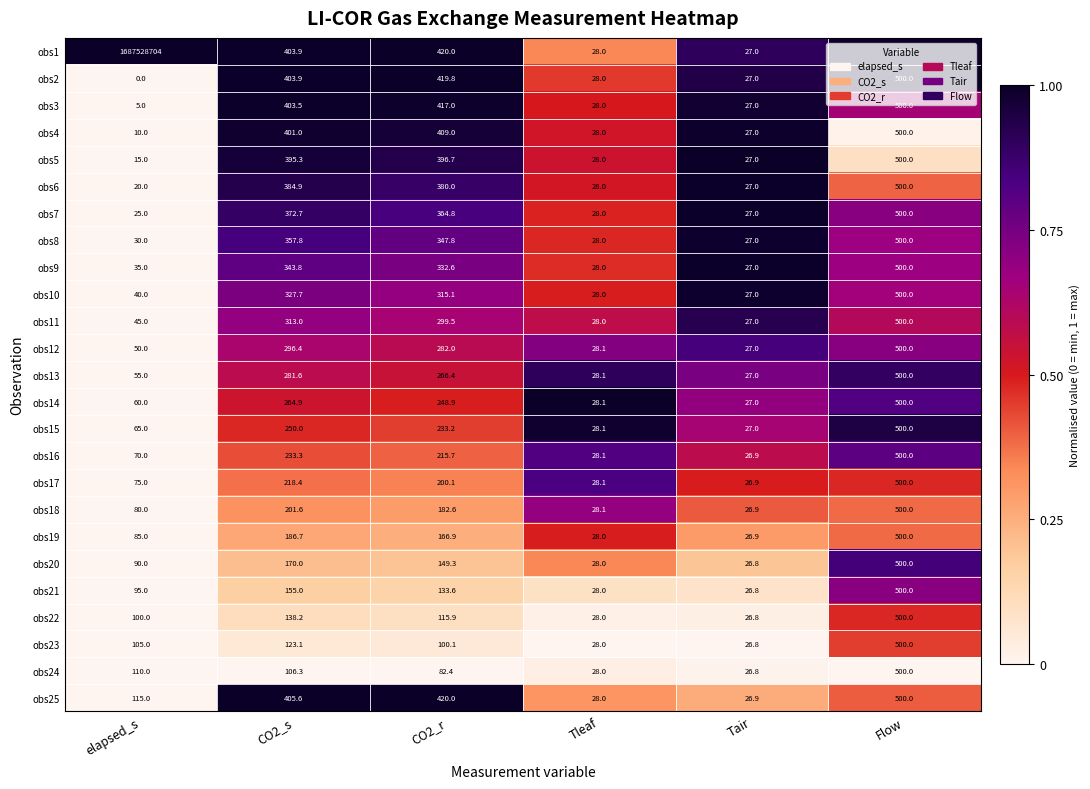

What is the average value of the obs5 series?

227.0